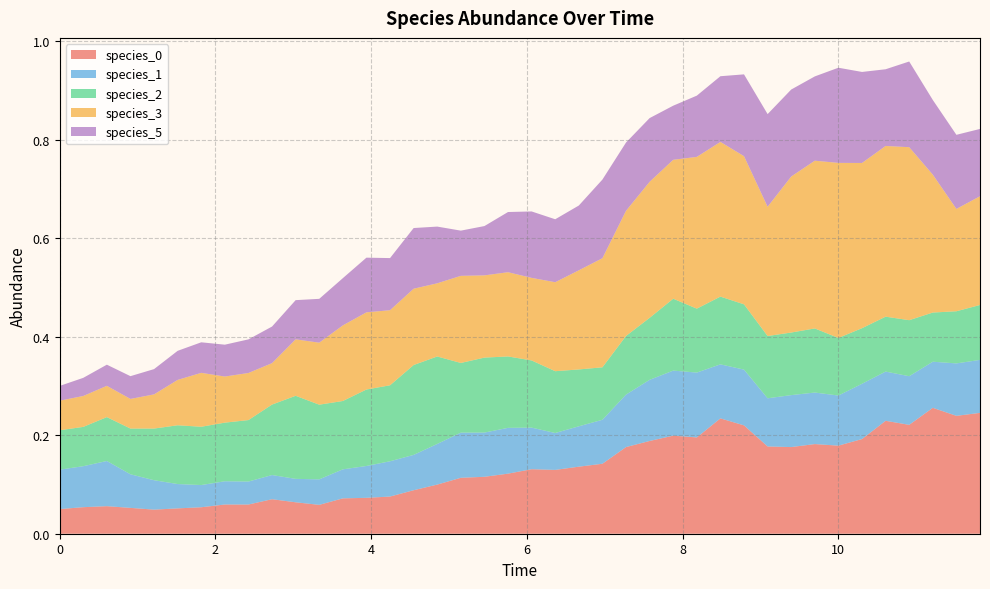

Reading right to left, what are all the values shown in this chart?

species_0: 0.2	0.2	0.3	0.2	0.2	0.2	0.2	0.2	0.2	0.2	0.2	0.2	0.2	0.2	0.2	0.2	0.1	0.1	0.1	0.1	0.1	0.1	0.1	0.1	0.1	0.1	0.1	0.1	0.1	0.1	0.1	0.1	0.1	0.1	0.1	0.0	0.1	0.1	0.1	0.1
species_1: 0.1	0.1	0.1	0.1	0.1	0.1	0.1	0.1	0.1	0.1	0.1	0.1	0.1	0.1	0.1	0.1	0.1	0.1	0.1	0.1	0.1	0.1	0.1	0.1	0.1	0.1	0.1	0.1	0.1	0.0	0.0	0.0	0.0	0.0	0.0	0.1	0.1	0.1	0.1	0.1
species_2: 0.1	0.1	0.1	0.1	0.1	0.1	0.1	0.1	0.1	0.1	0.1	0.1	0.1	0.1	0.1	0.1	0.1	0.1	0.1	0.1	0.1	0.2	0.1	0.2	0.2	0.2	0.2	0.1	0.2	0.2	0.1	0.1	0.1	0.1	0.1	0.1	0.1	0.1	0.1	0.1
species_3: 0.2	0.2	0.3	0.4	0.3	0.3	0.4	0.3	0.3	0.3	0.3	0.3	0.3	0.3	0.3	0.3	0.2	0.2	0.2	0.2	0.2	0.2	0.2	0.1	0.2	0.2	0.2	0.2	0.1	0.1	0.1	0.1	0.1	0.1	0.1	0.1	0.1	0.1	0.1	0.1
species_5: 0.1	0.2	0.2	0.2	0.2	0.2	0.2	0.2	0.2	0.2	0.2	0.1	0.1	0.1	0.1	0.1	0.2	0.1	0.1	0.1	0.1	0.1	0.1	0.1	0.1	0.1	0.1	0.1	0.1	0.1	0.1	0.1	0.1	0.1	0.1	0.1	0.0	0.0	0.0	0.0